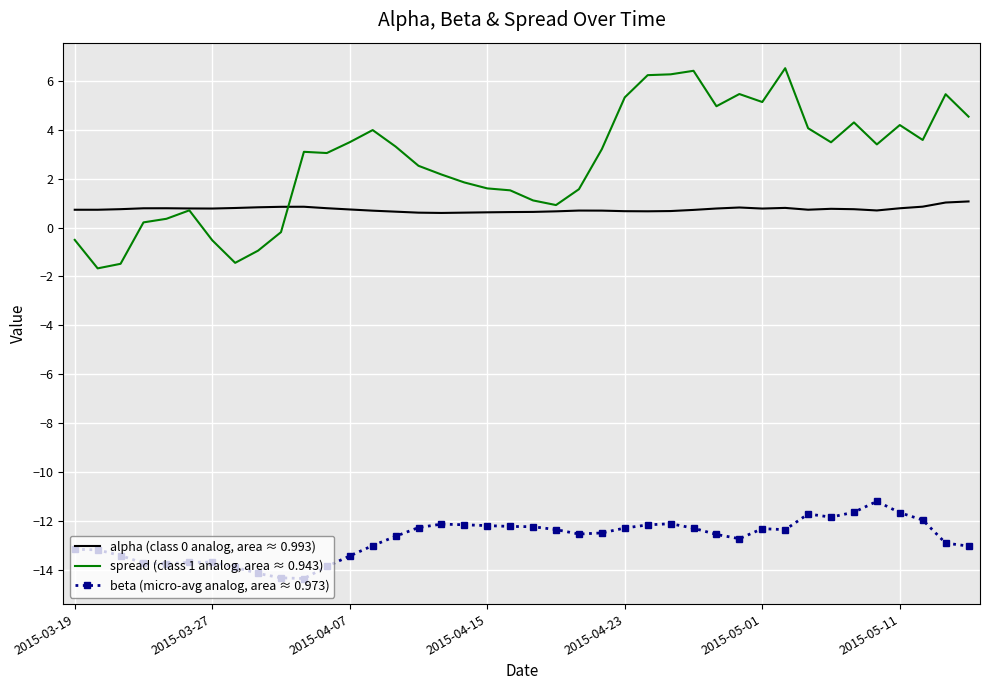

What is the maximum value for spread (class 1 analog, area ≈ 0.943)?

6.5